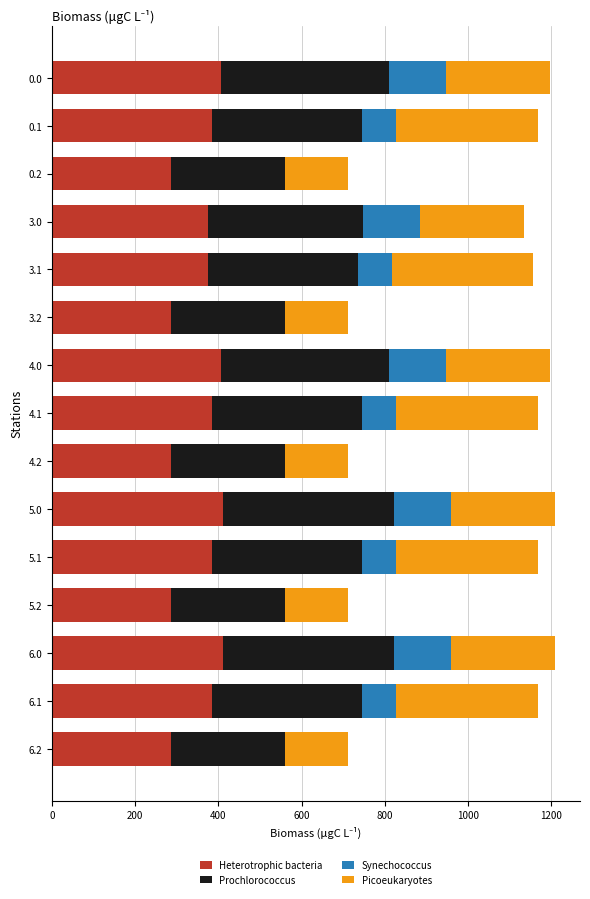

What is the sum of all Heterotrophic bacteria values?

5353.8